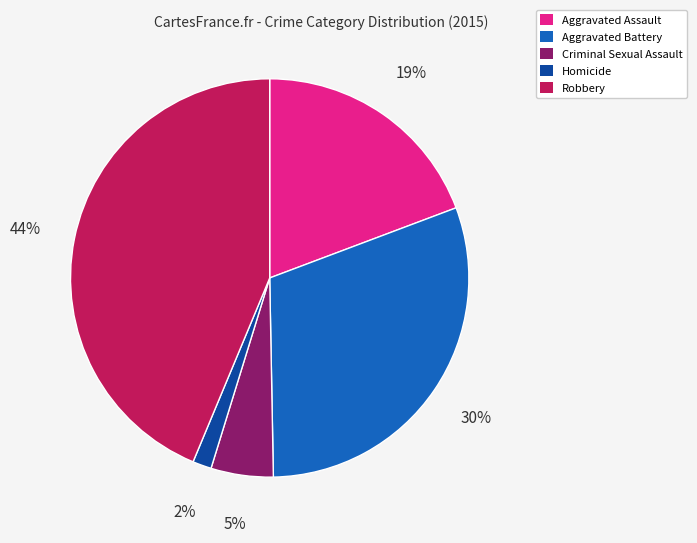

Does any single category account for the majority?

No